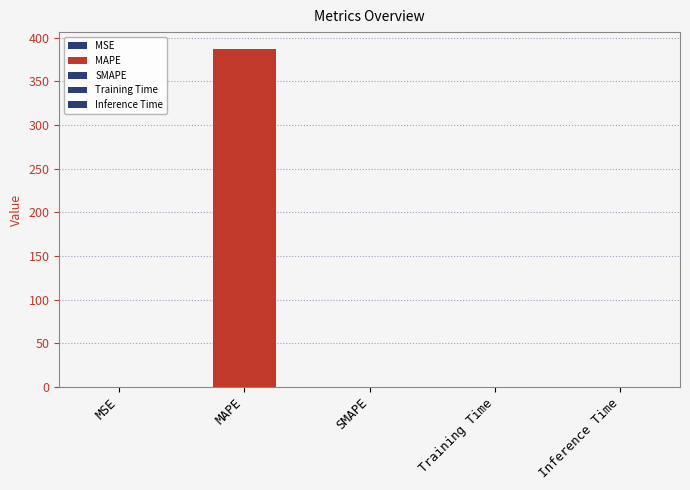

Reading left to right, transcribe all the data shown in this chart.

MSE=0.3	MAPE=386.9	SMAPE=0.0	Training Time=0.0	Inference Time=0.0